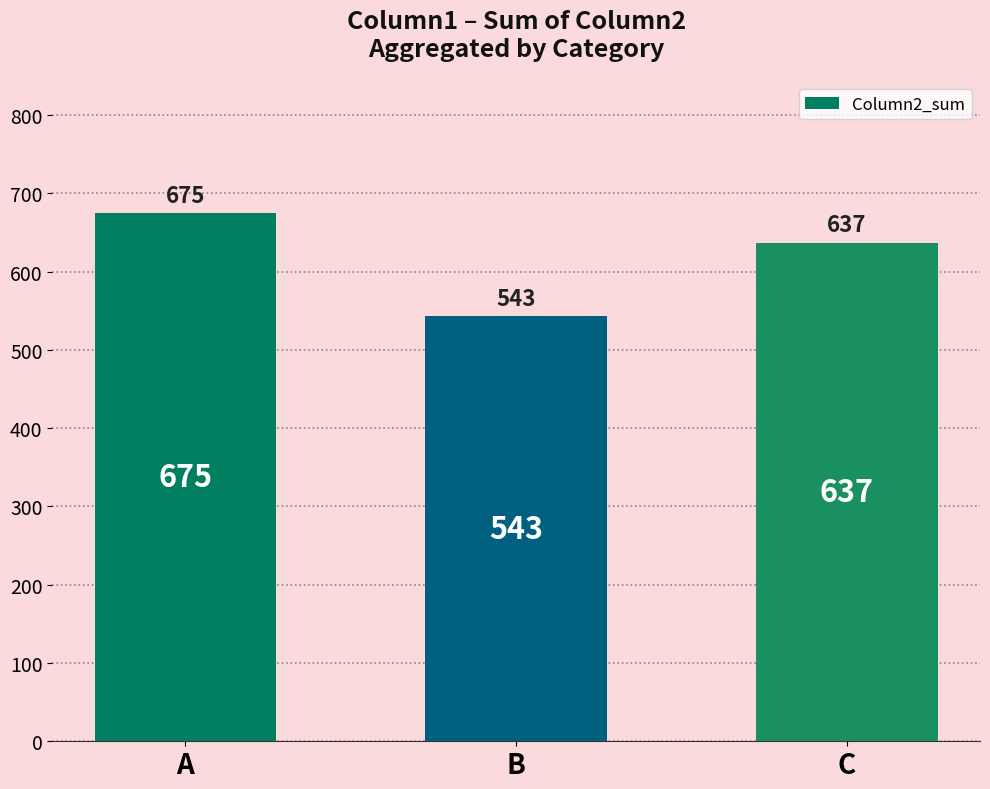

At which category does the chart reach its minimum across all series?

B